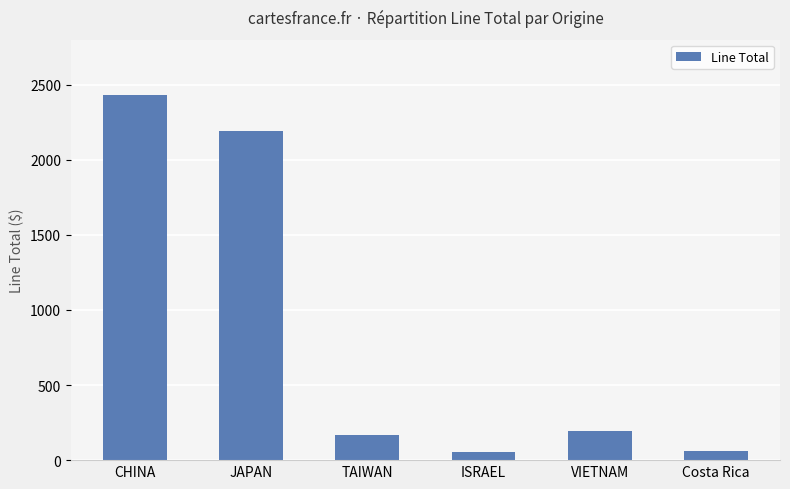

At which label does the data first exceed 197?

CHINA